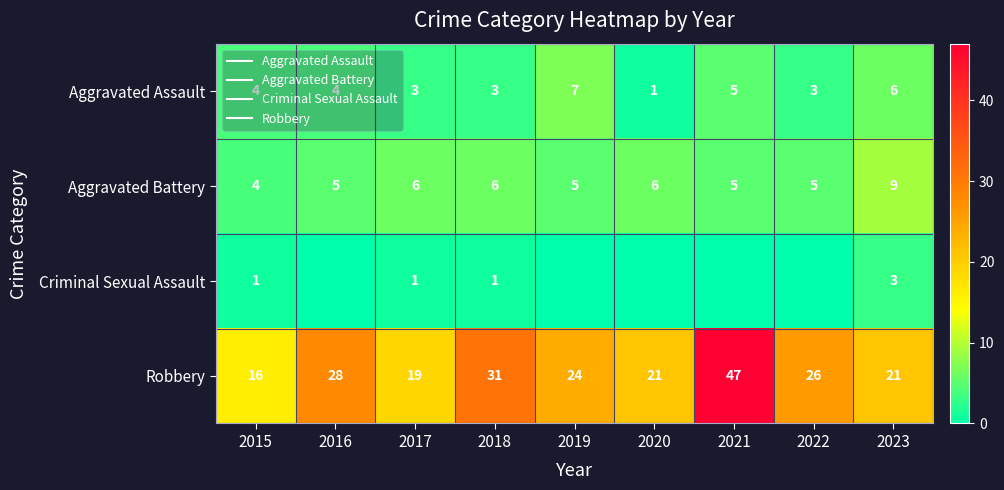

Rank the categories by Aggravated Battery value from highest to lowest.

2023, 2017, 2018, 2020, 2016, 2019, 2021, 2022, 2015